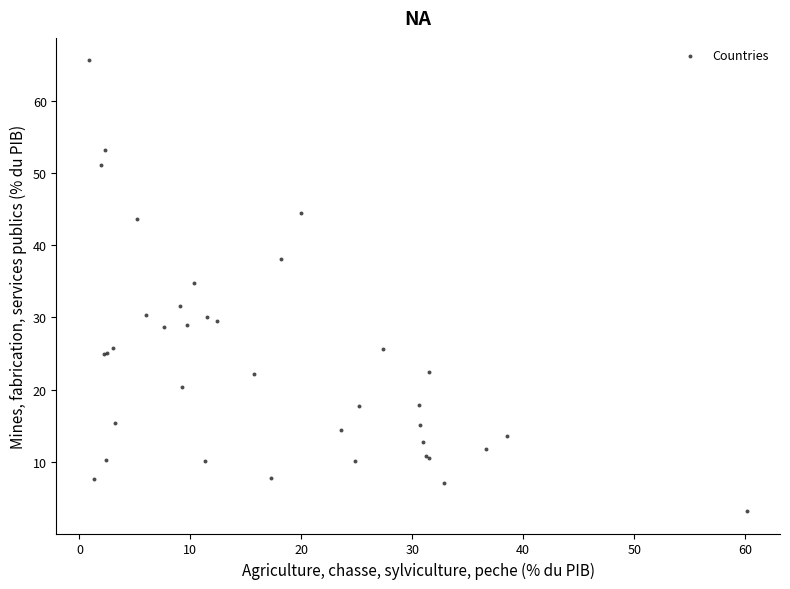

What Y value in the scatter plot is closest to 34?

34.8